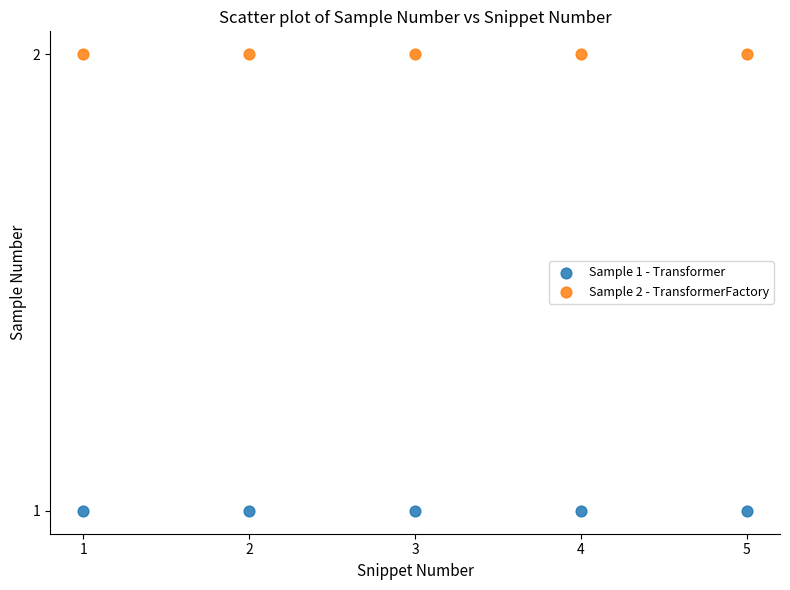

Which series contains the highest Y value?

Sample 2 - TransformerFactory